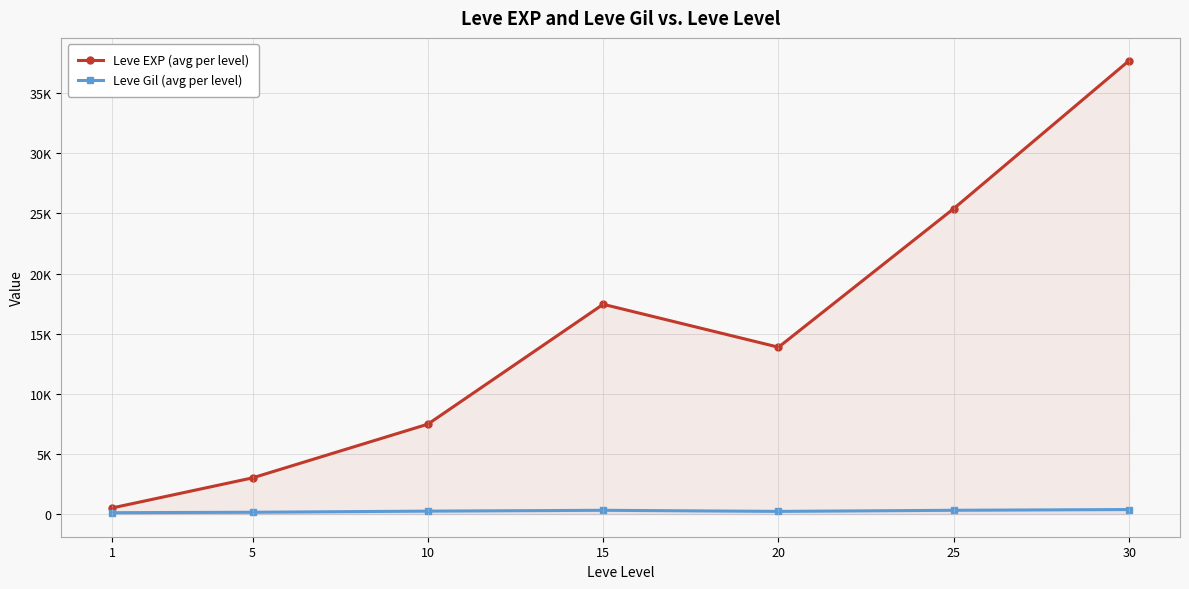

Which series has the largest total across all categories?

Leve EXP (avg per level)